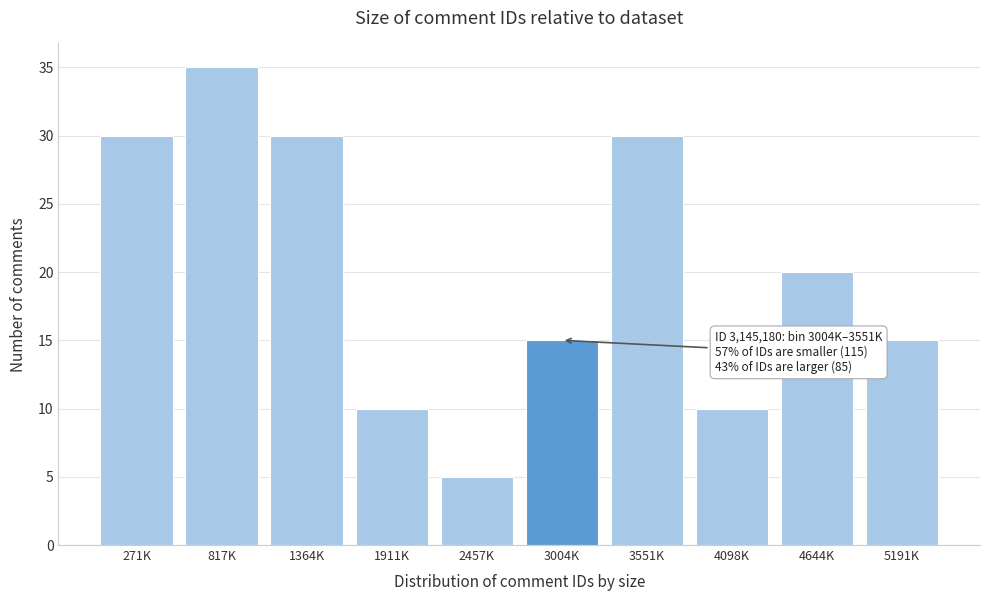

Reading left to right, transcribe all the data shown in this chart.

30	35	30	10	5	15	30	10	20	15